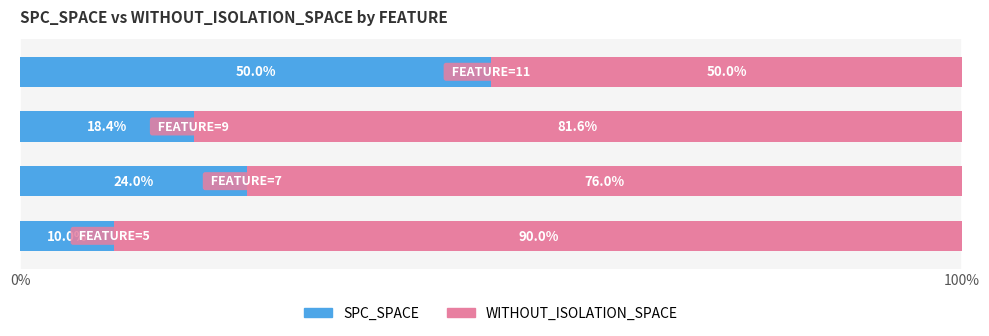

What is the difference between the second highest and second lowest values in the SPC_SPACE series?

5.6